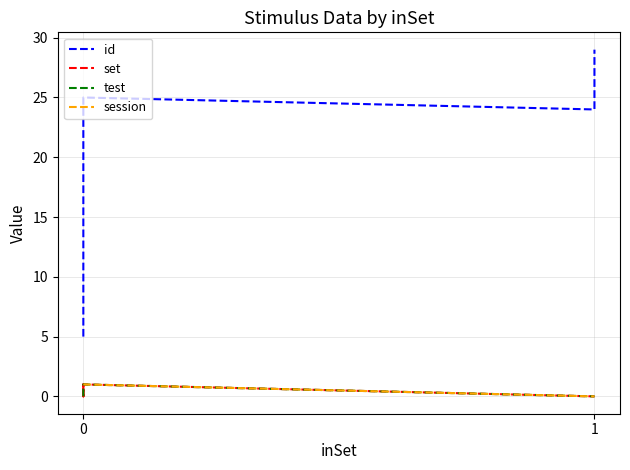

How many lines are shown in the chart?

4